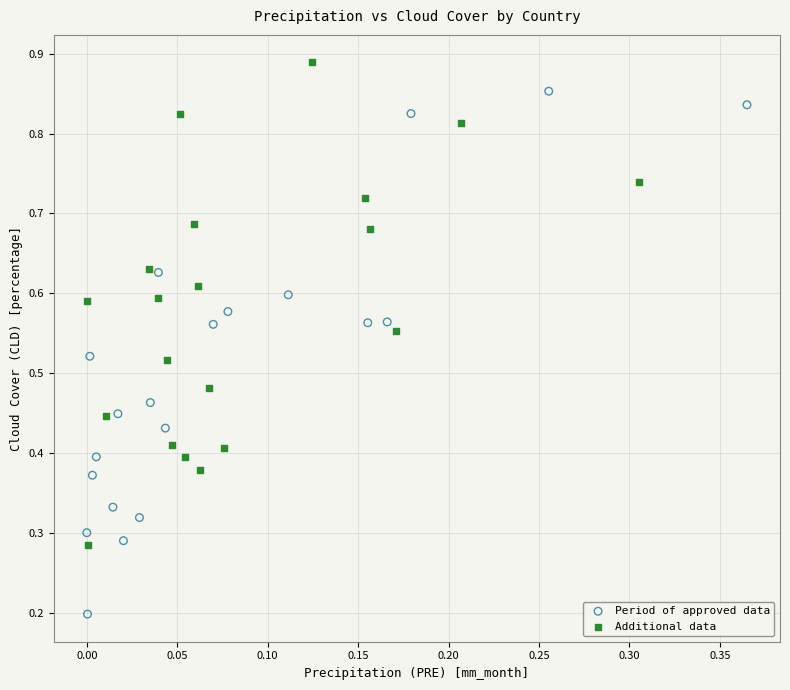

Which series has the largest Y range (max minus min)?

Period of approved data